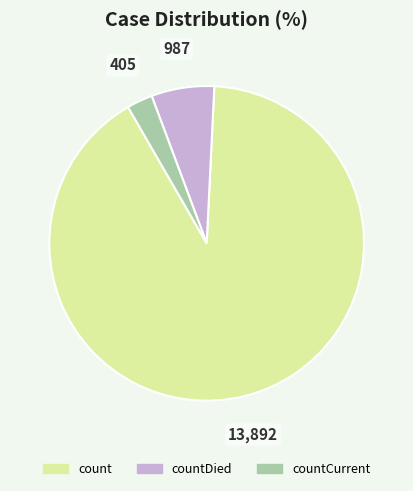

How many segments does this pie chart have?

3